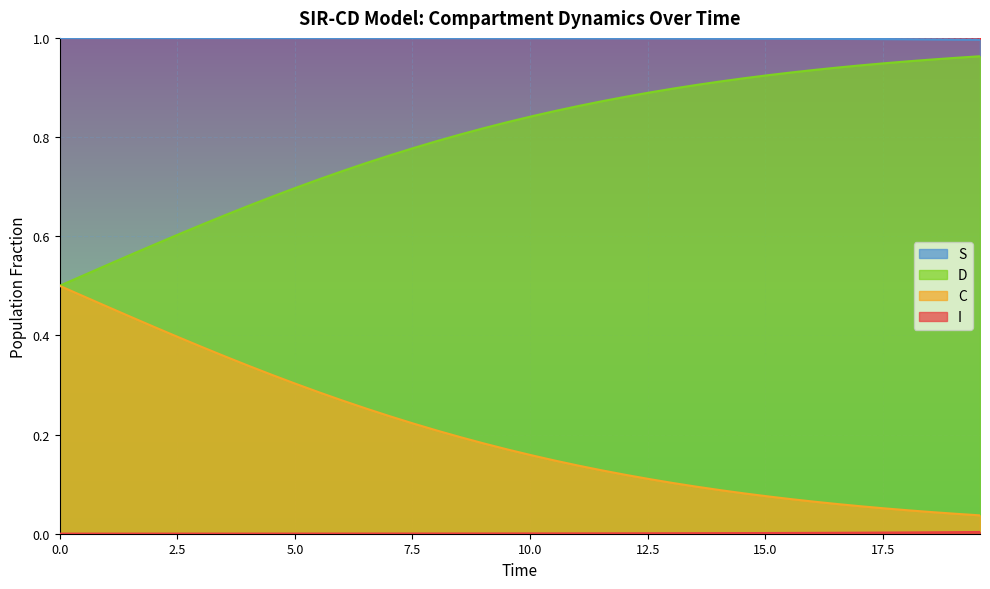

True or false: S and D cross at least once.

False